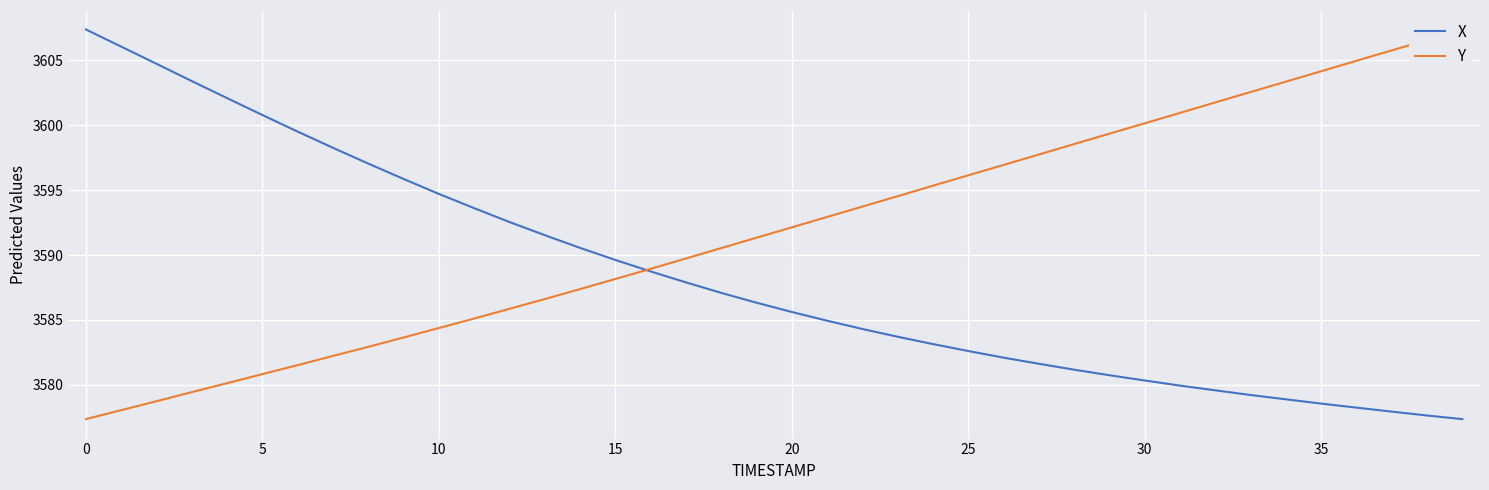

True or false: X has more than 1 interior local peaks.

False